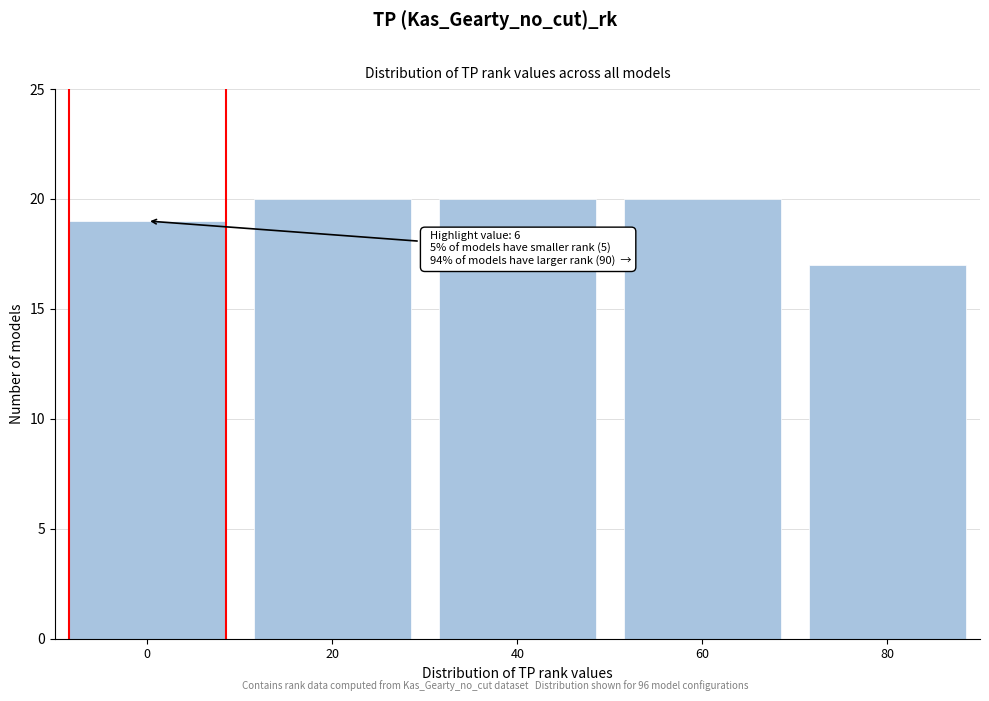

Reading left to right, what are all the values shown in this chart?

19	20	20	20	17